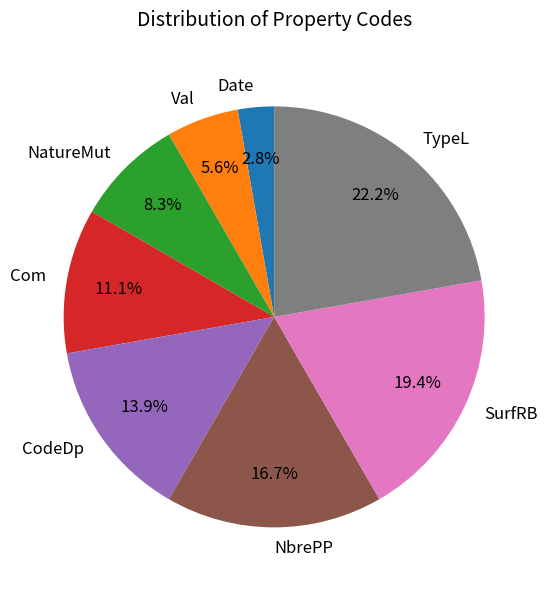

How many segments does this pie chart have?

8